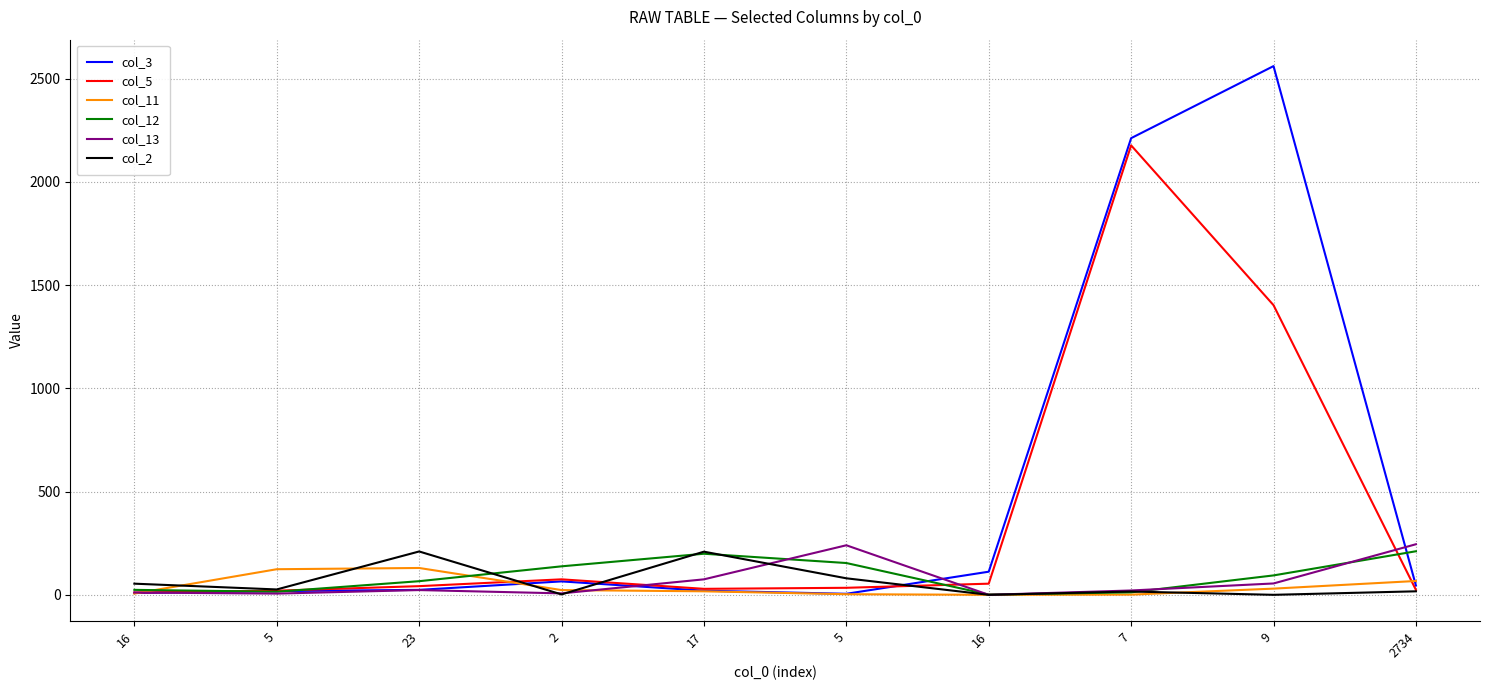

Which has a higher value, 16 or 9?

9